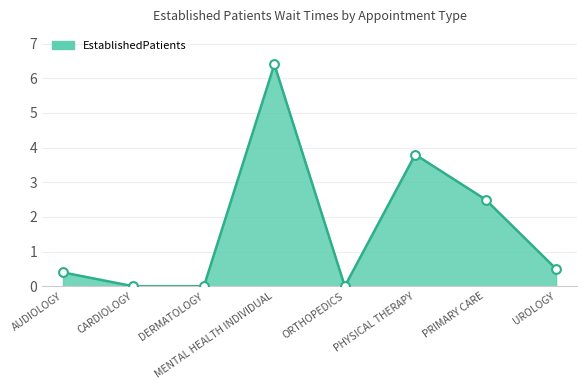

What is the ratio of the value at AUDIOLOGY to the value at PHYSICAL THERAPY?

0.1